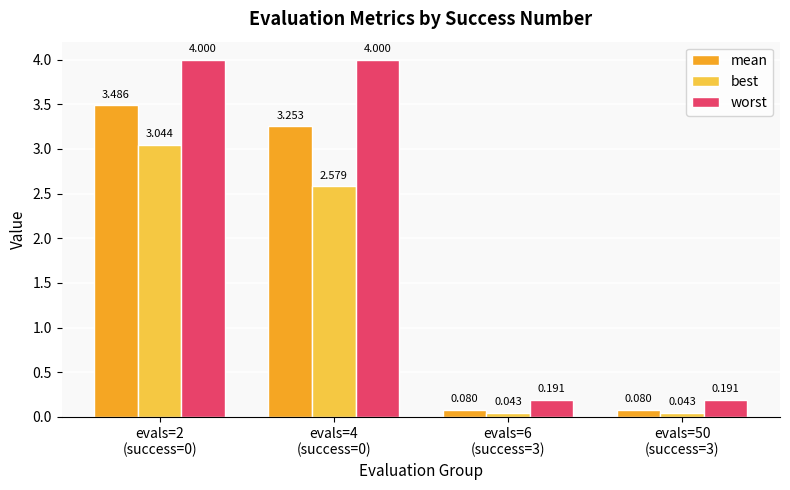

How many values in the mean series exceed 3?

2